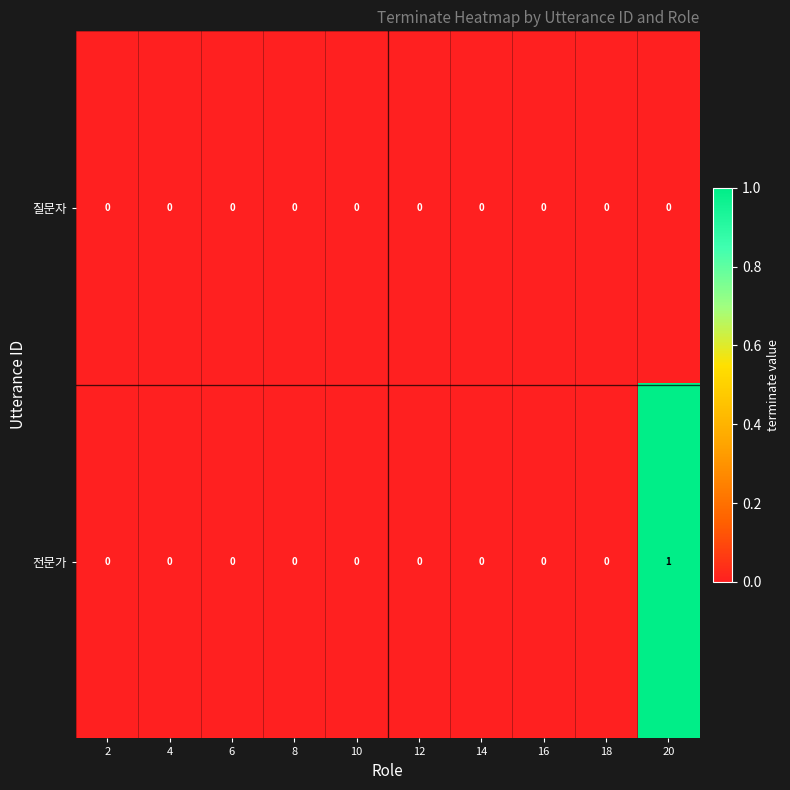

List the series in order of their overall mean, lowest first.

질문자, 전문가